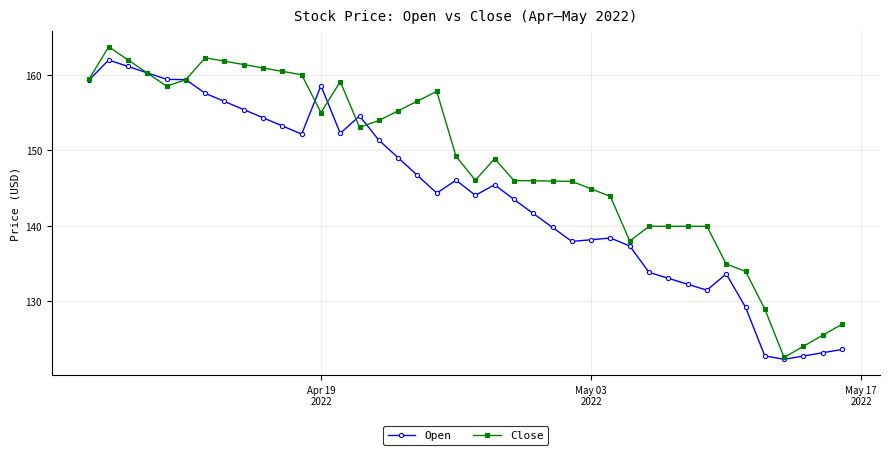

Which series has the largest total across all categories?

Close